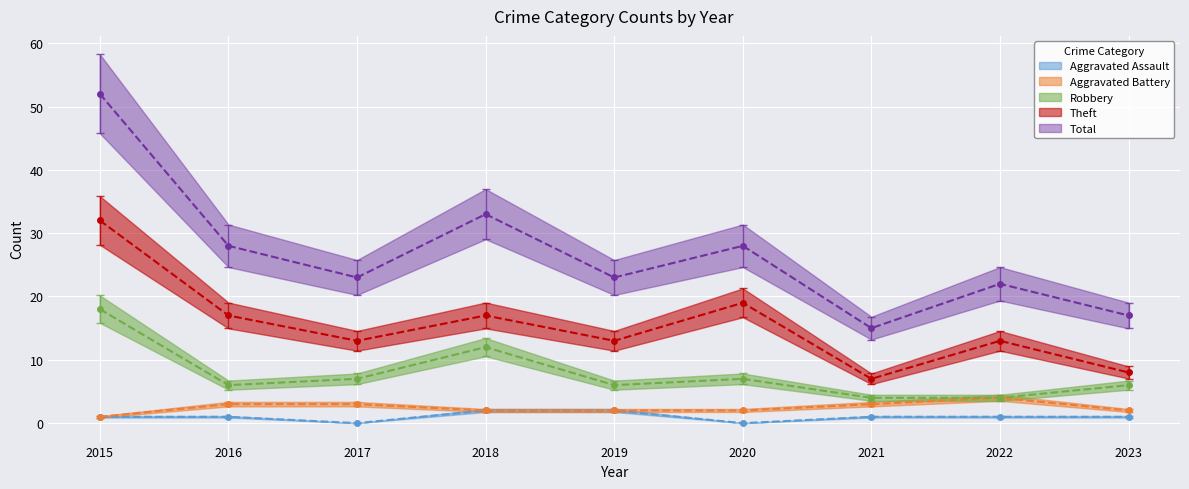

Rank the categories by Total value from lowest to highest.

2021, 2023, 2022, 2017, 2019, 2016, 2020, 2018, 2015